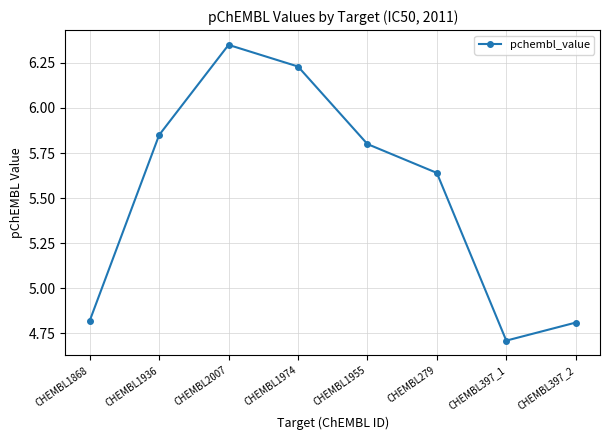

At which label does the data first exceed 5?

CHEMBL1936